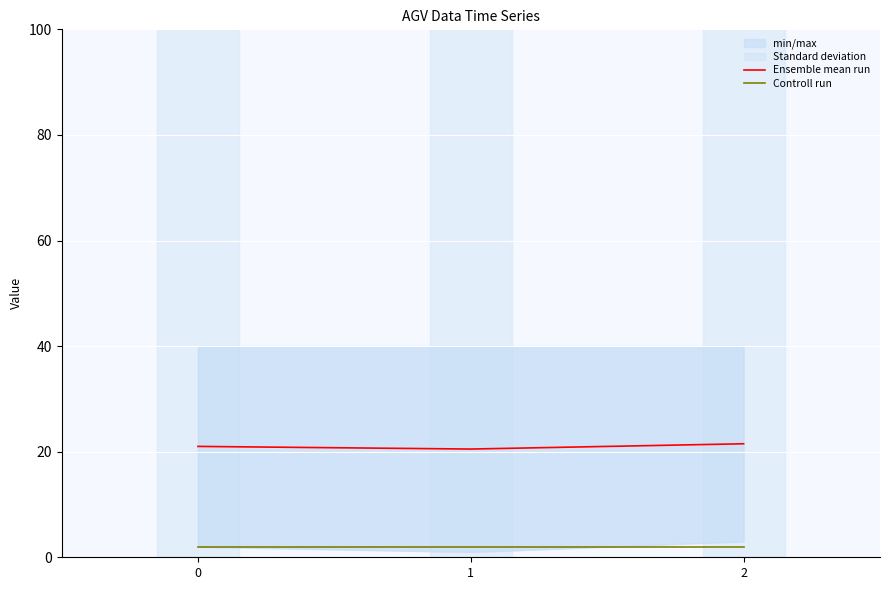

What is the spread (max minus min) of values at 0?

19.0